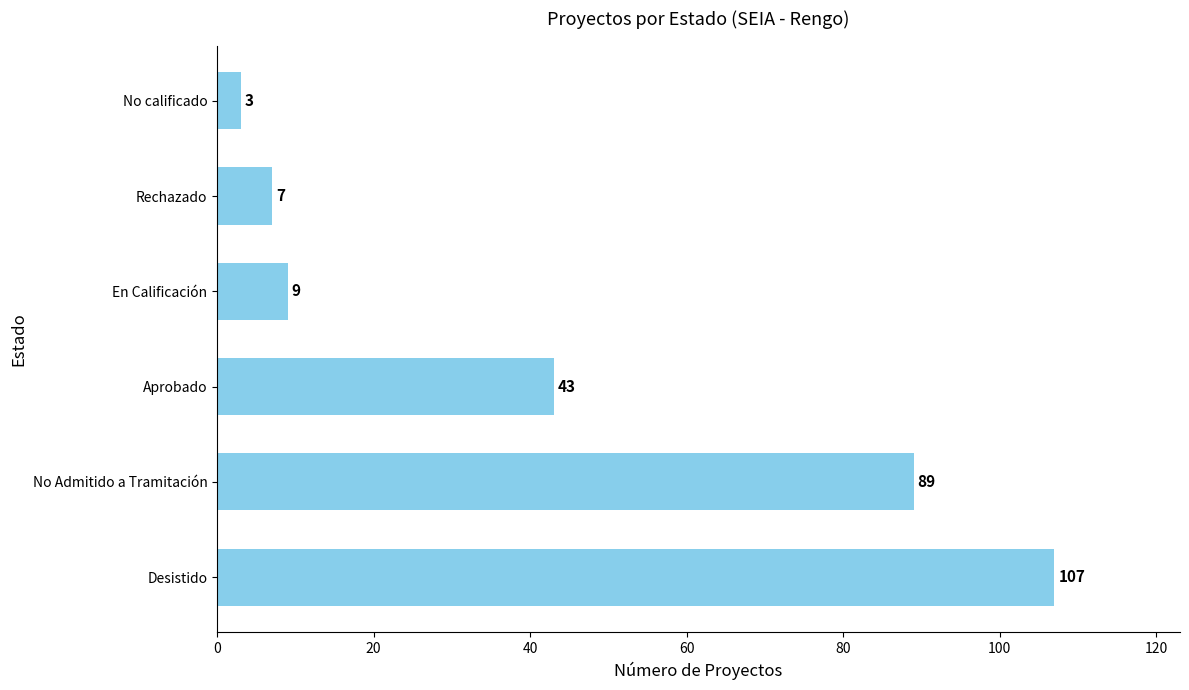

What is the difference between the maximum and minimum values?

104